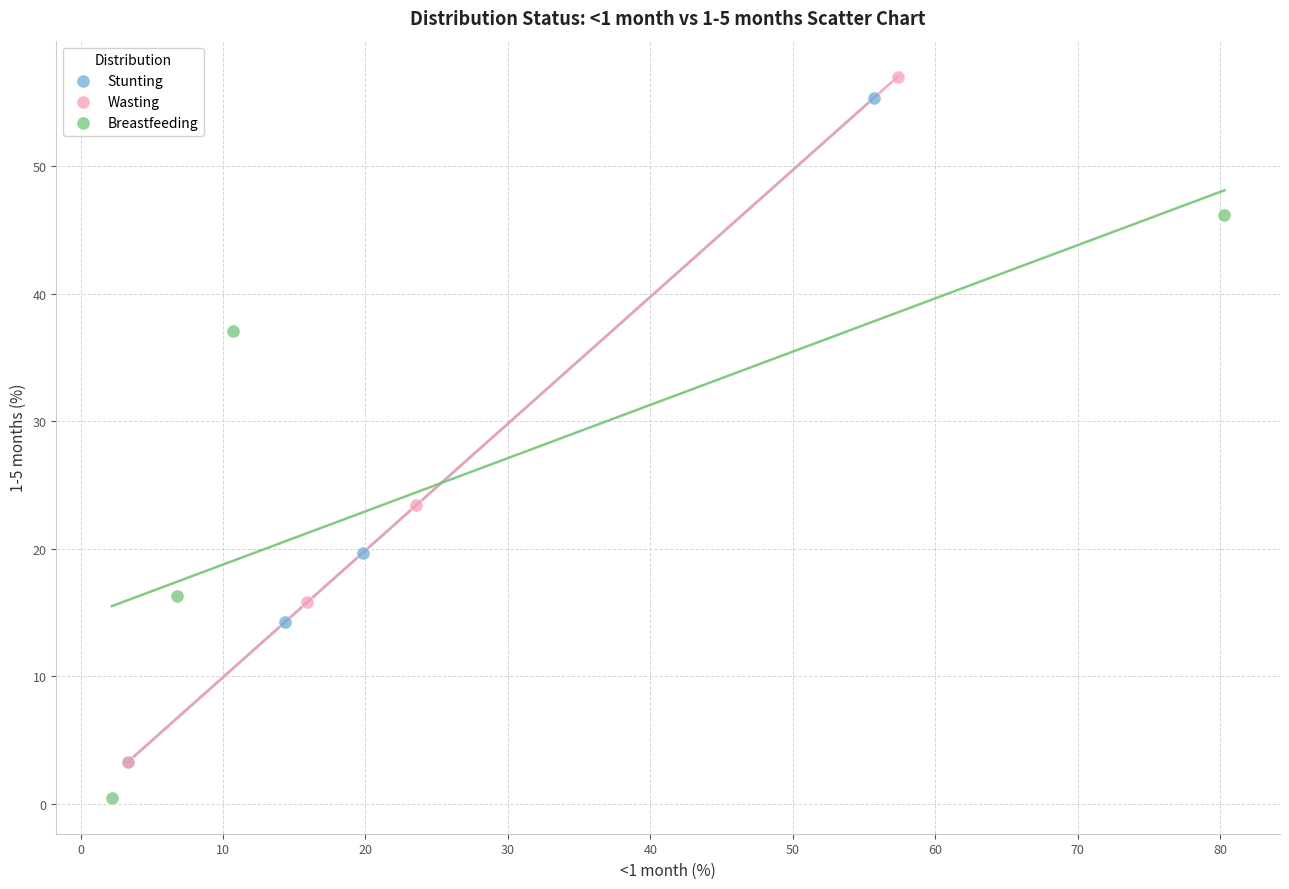

What are all the series names shown in the legend?

Stunting, Wasting, Breastfeeding